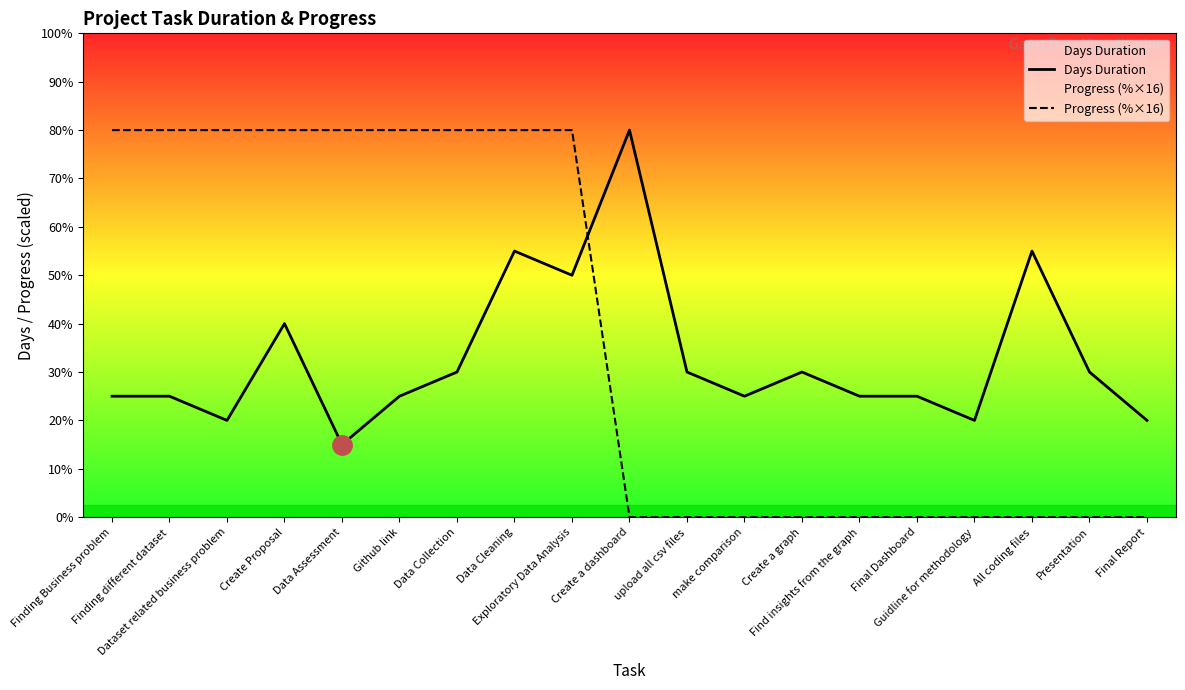

How many lines are shown in the chart?

2